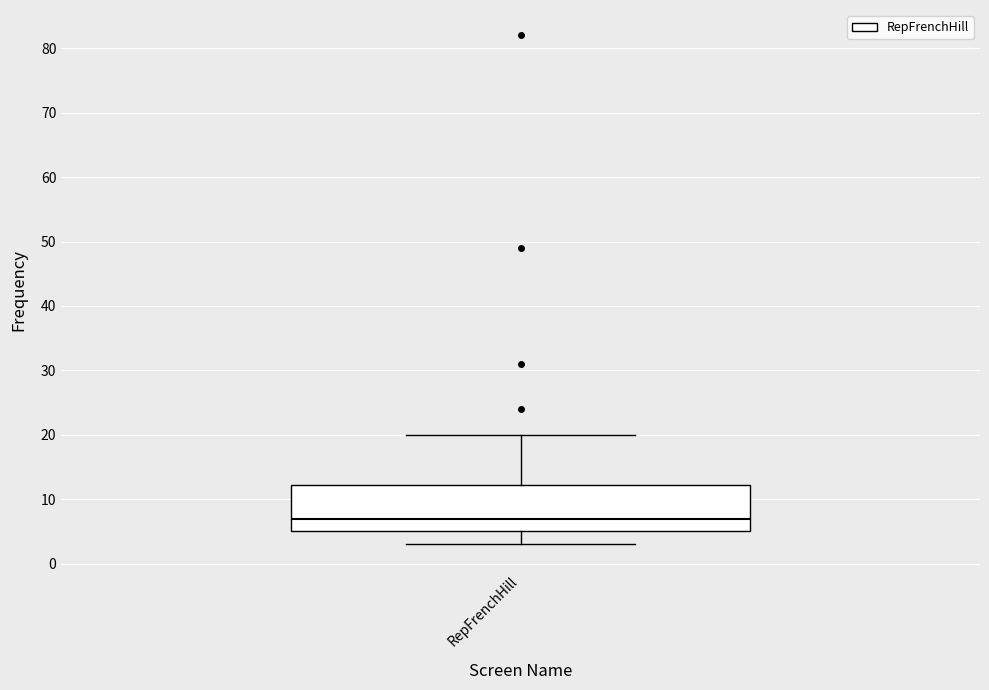

Read this box plot against the y-axis: the position of the median line, the range covered by the box, and the ends of both whiskers. The values are not printed on the chart, so give them approximately, as read against the axis.

median 7, box 5 to 12, whiskers 3 to 20